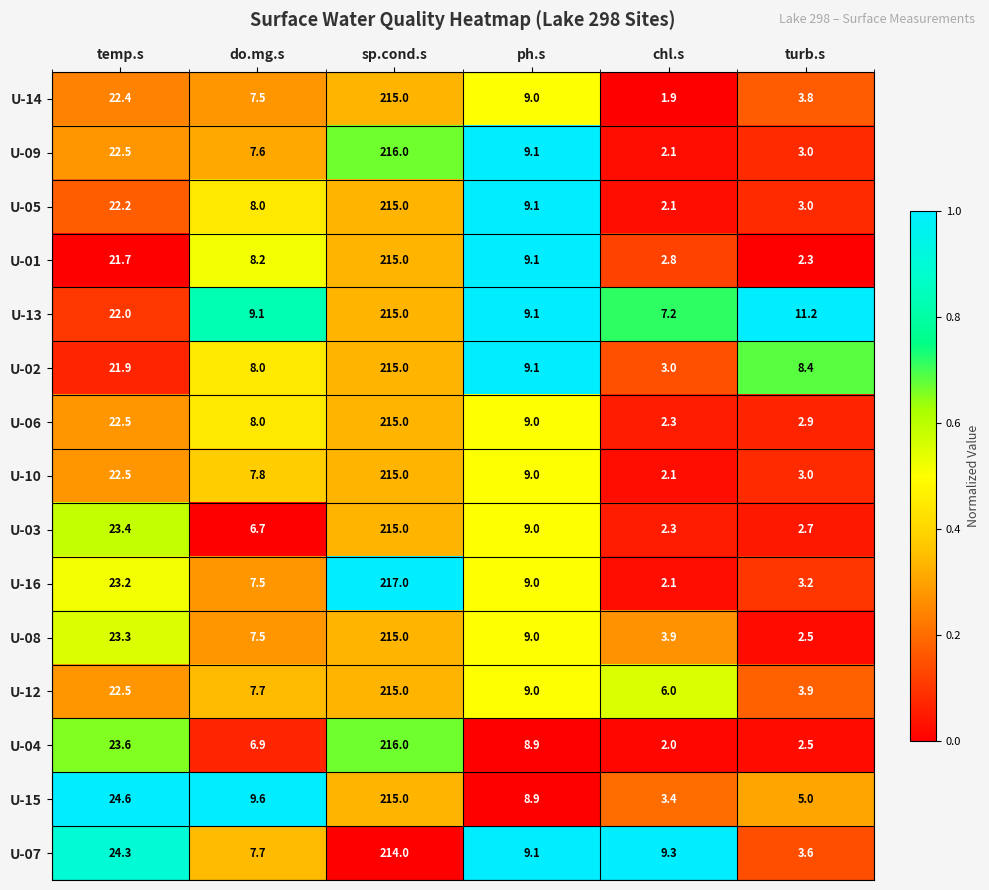

Rank the categories by U-10 value from highest to lowest.

sp.cond.s, temp.s, ph.s, do.mg.s, turb.s, chl.s